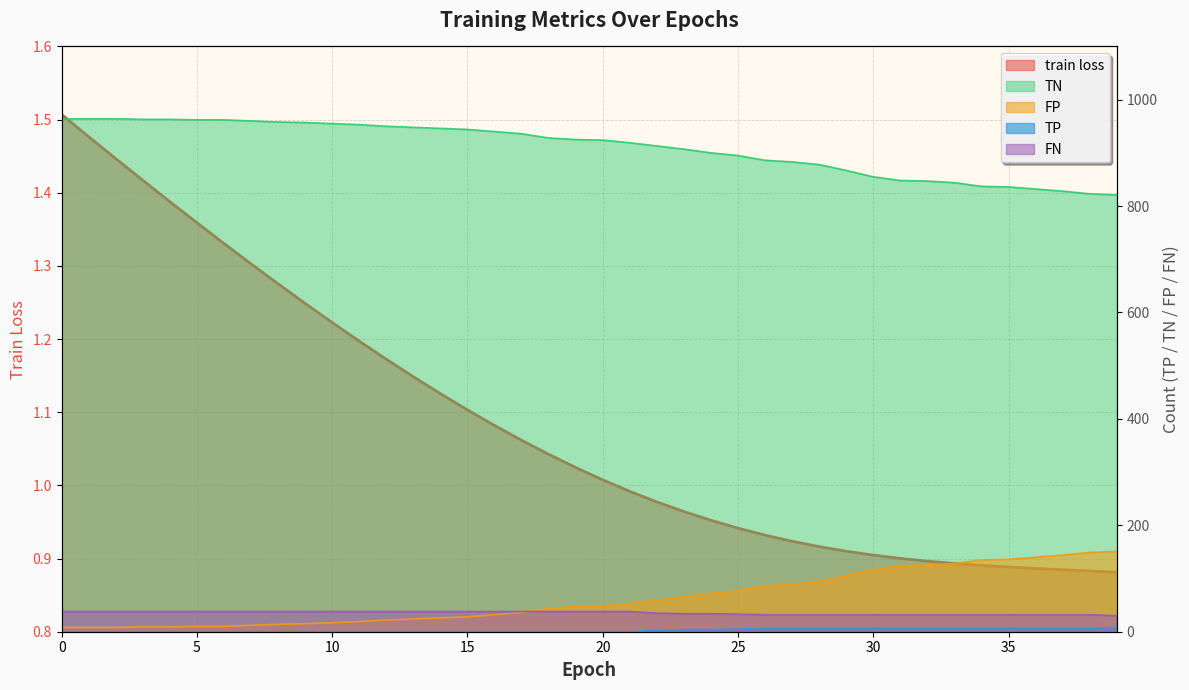

Where is TN nearest to the value 892?

25